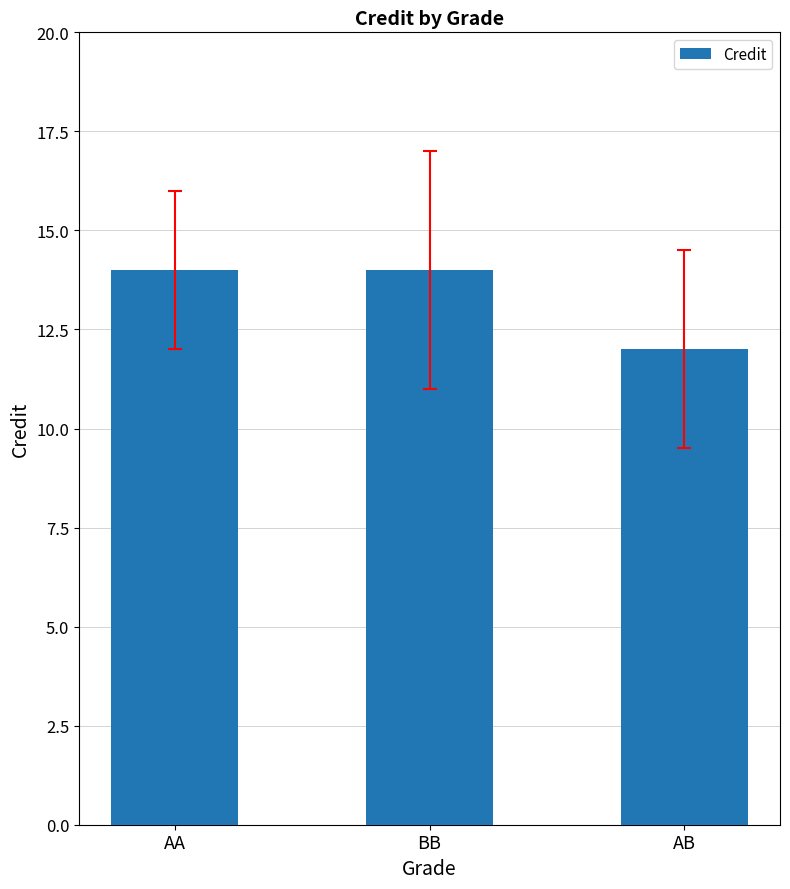

What position from the right is BB?

2